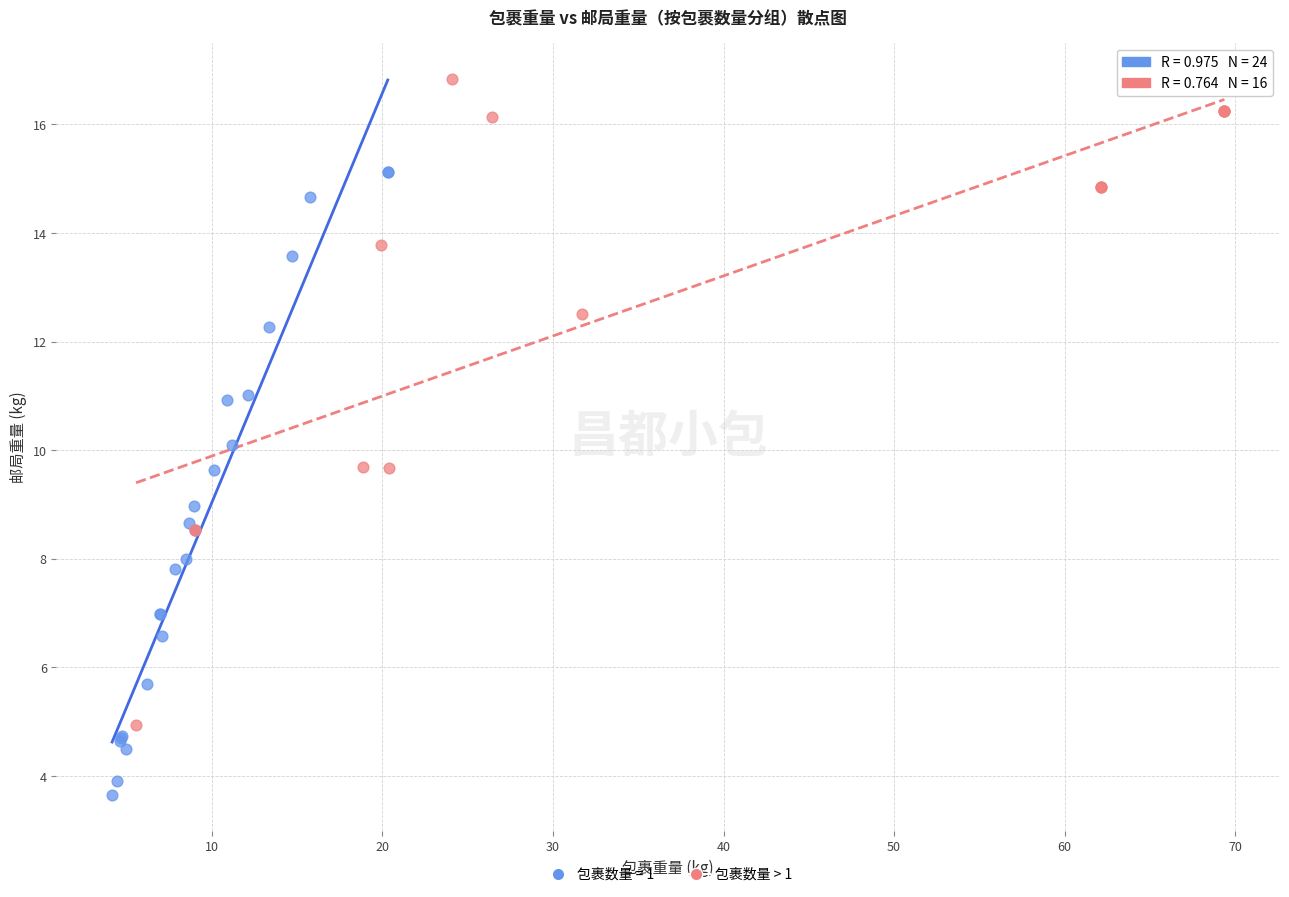

Which series reaches the minimum Y coordinate?

包裹数量 = 1